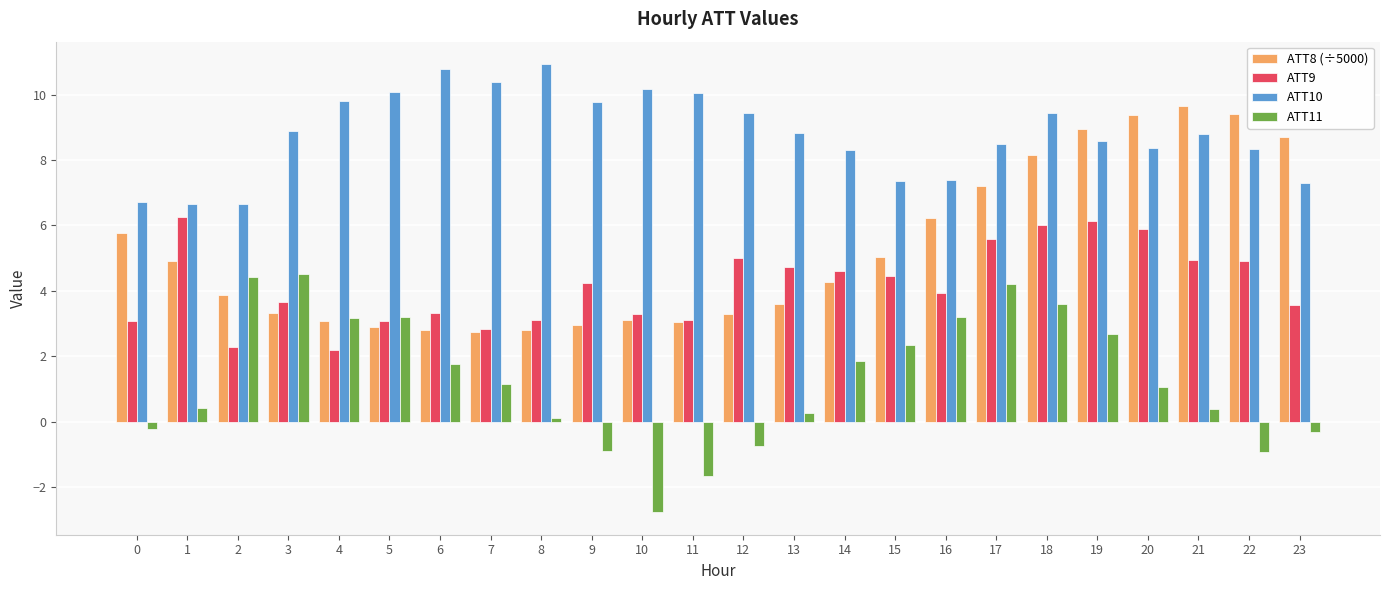

What is the minimum value for ATT8 (÷5000)?

2.7